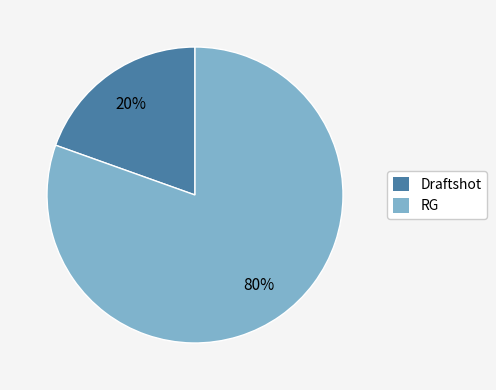

Is the sum of Draftshot and RG greater than half?

Yes